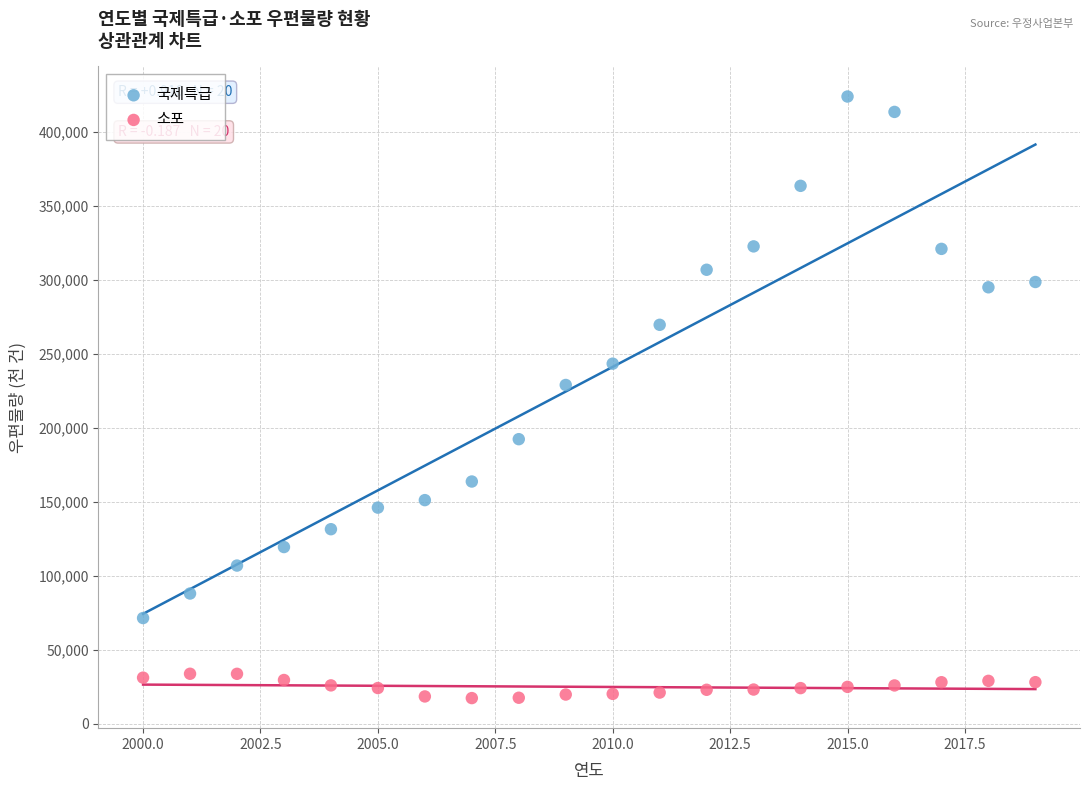

What are all the series names shown in the legend?

국제특급, 소포